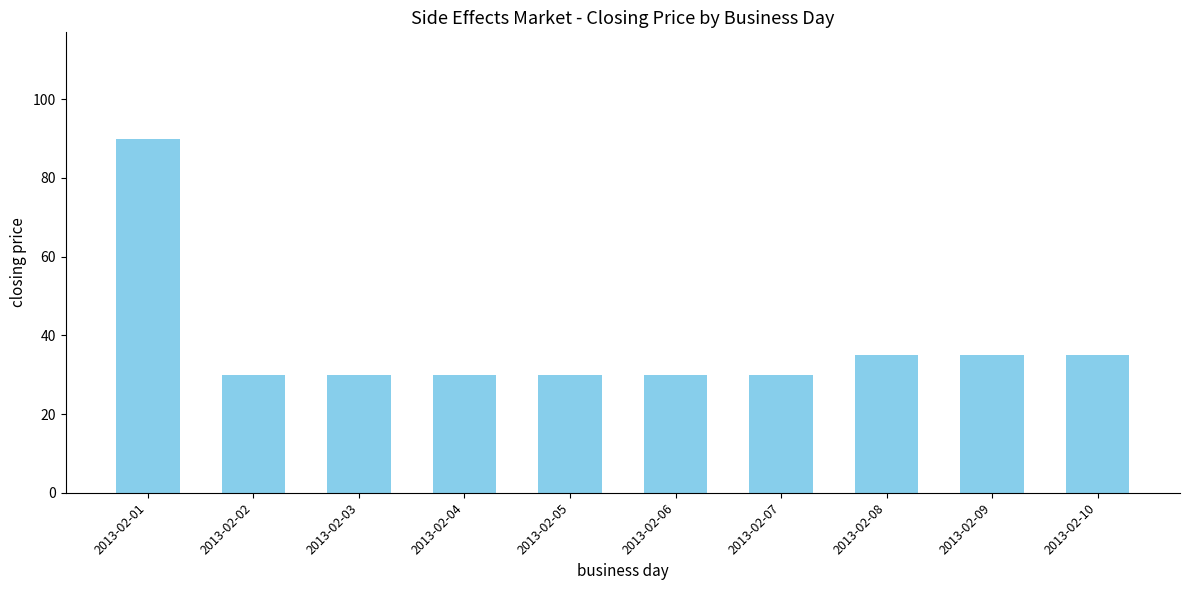

What is the difference between the maximum and second lowest values?

60